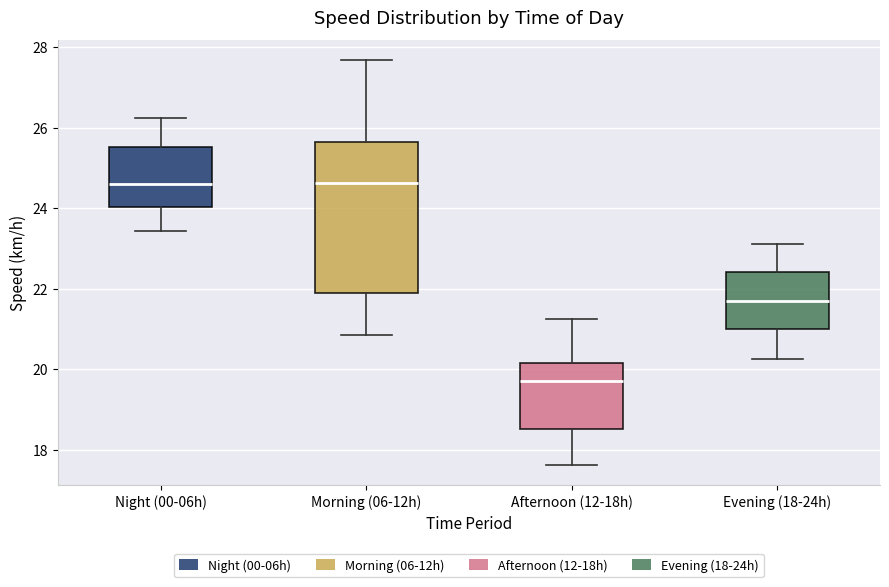

Which box is the tallest, from its lower edge to its upper edge?

Morning (06-12h)